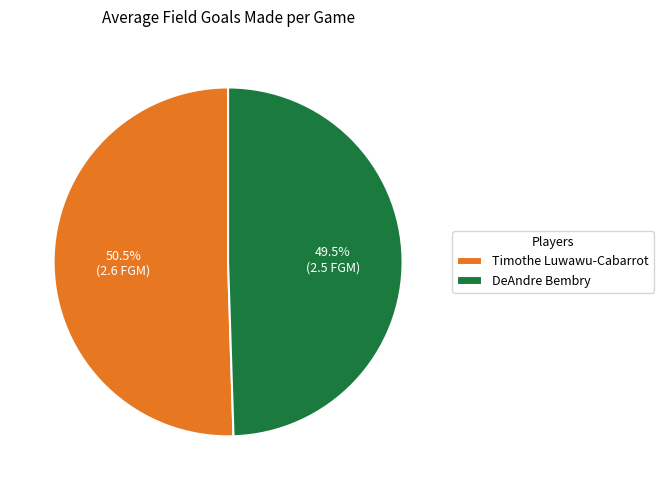

Does DeAndre Bembry account for over 50% of the chart?

No